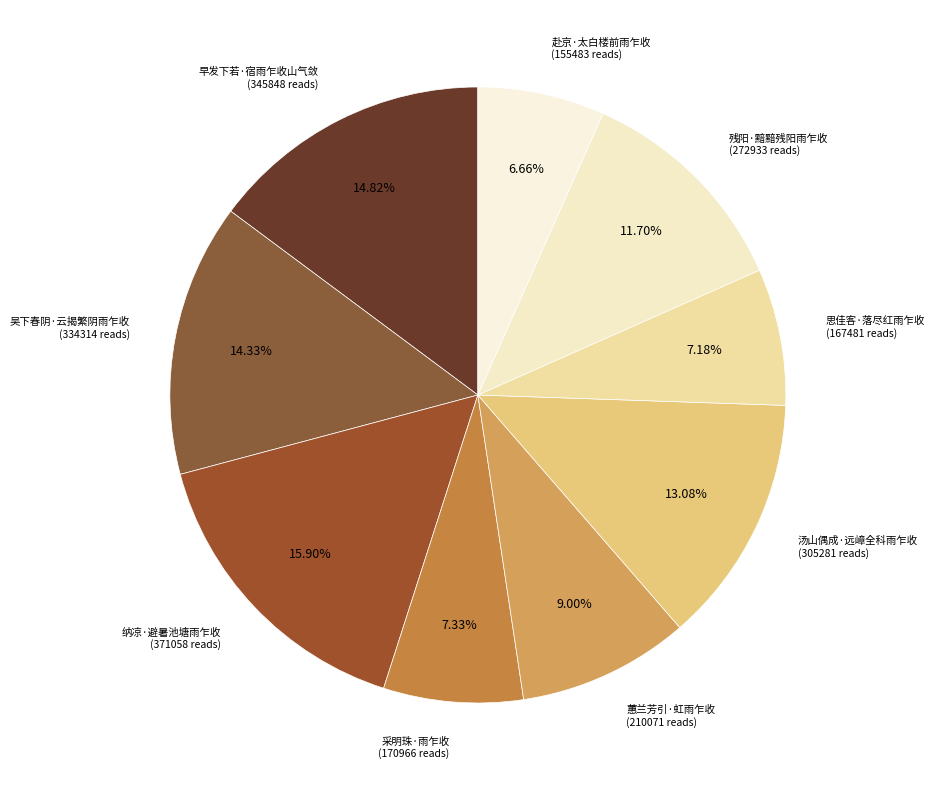

Is it true that 采明珠·雨乍收 is 18% of the pie?

False